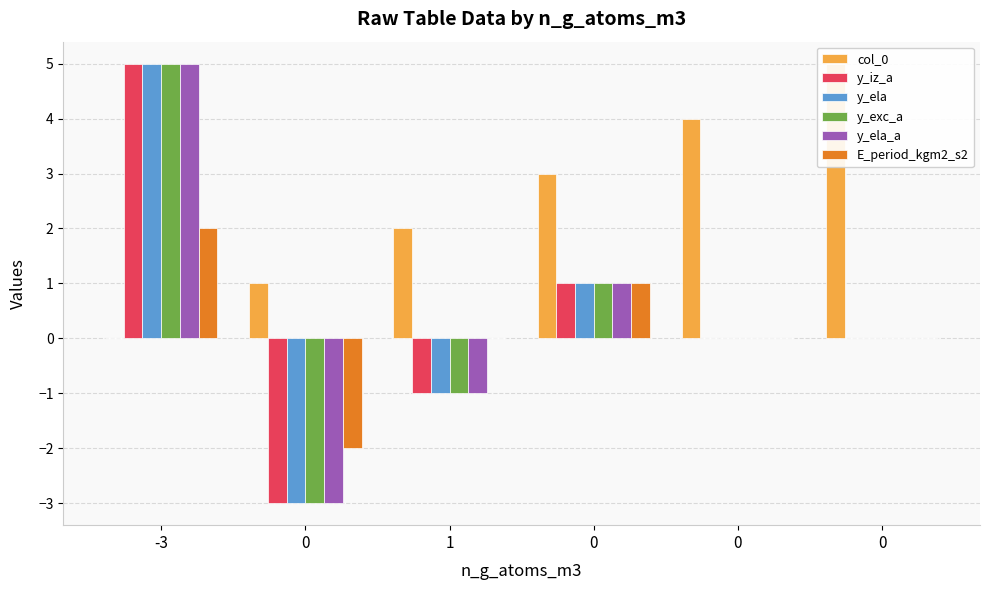

Reading left to right, transcribe all the data shown in this chart.

col_0: 0	1	2	3	4	5
y_iz_a: 5	-3	-1	1	0	0
y_ela: 5	-3	-1	1	0	0
y_exc_a: 5	-3	-1	1	0	0
y_ela_a: 5	-3	-1	1	0	0
E_period_kgm2_s2: 2	-2	0	1	0	0